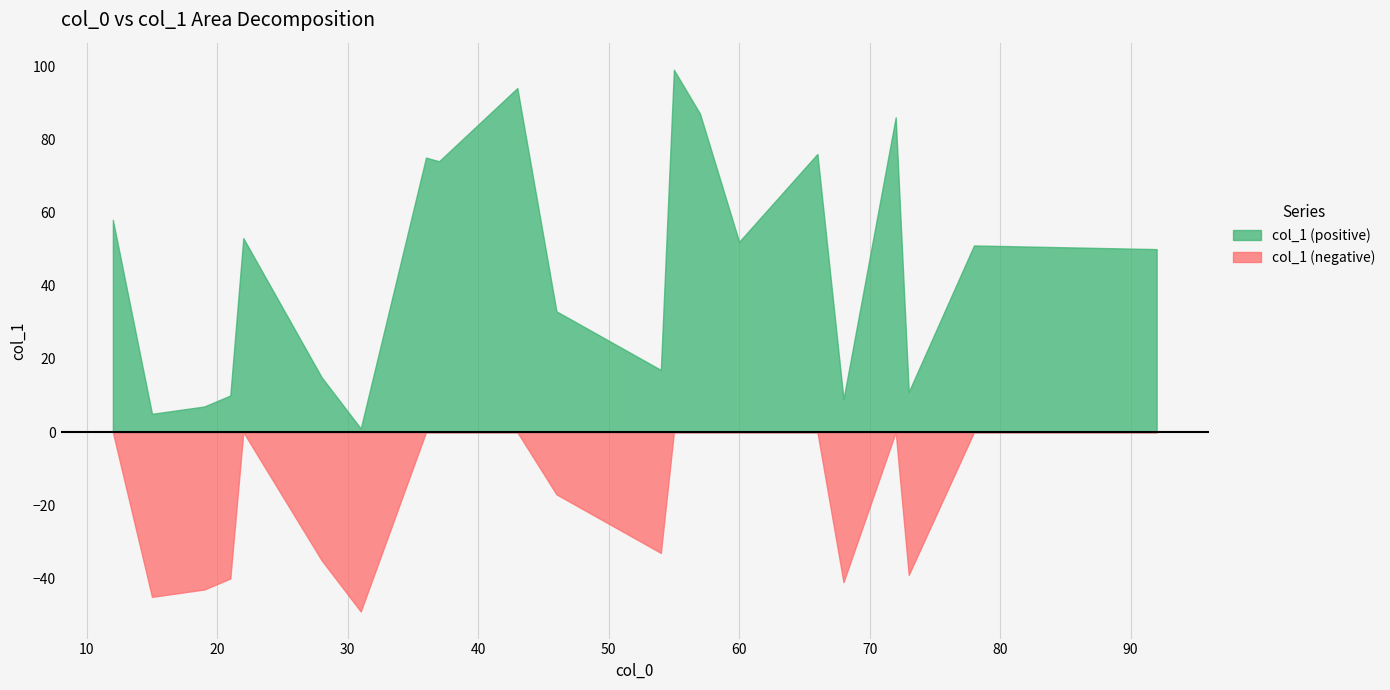

What is the smallest value displayed?

-49